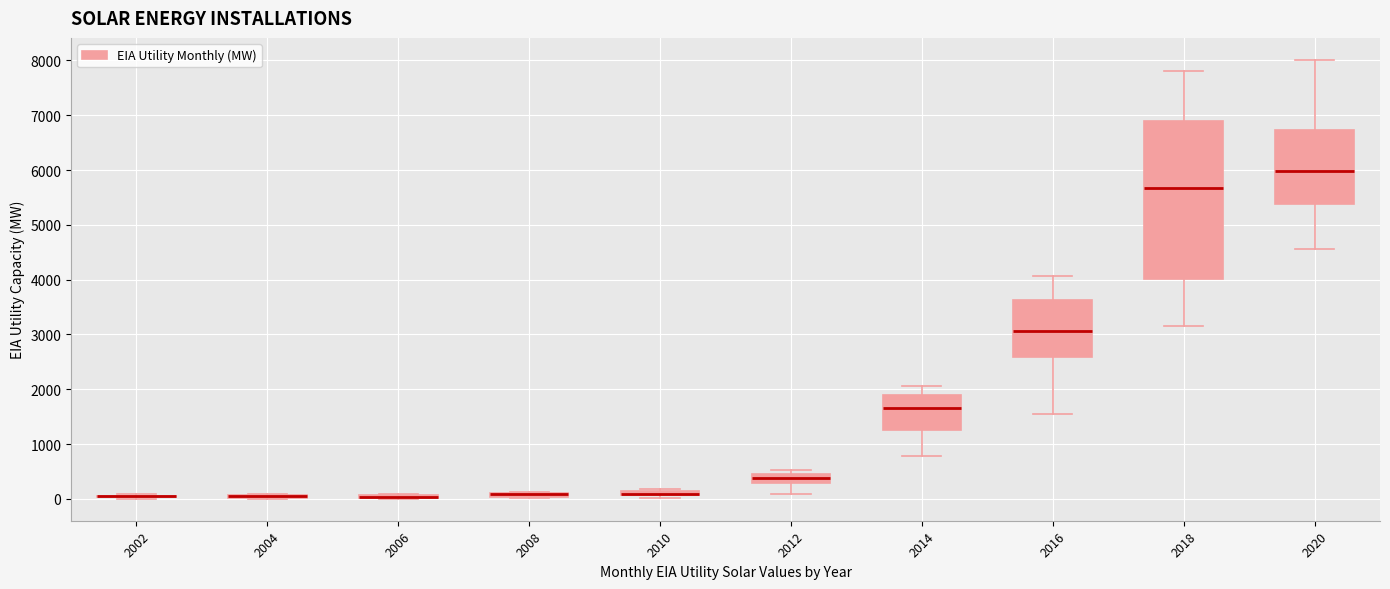

Where does the upper whisker of the box at x = 2016 end on the y-axis? The values are not printed on the chart, so give them approximately, as read against the axis.

4100